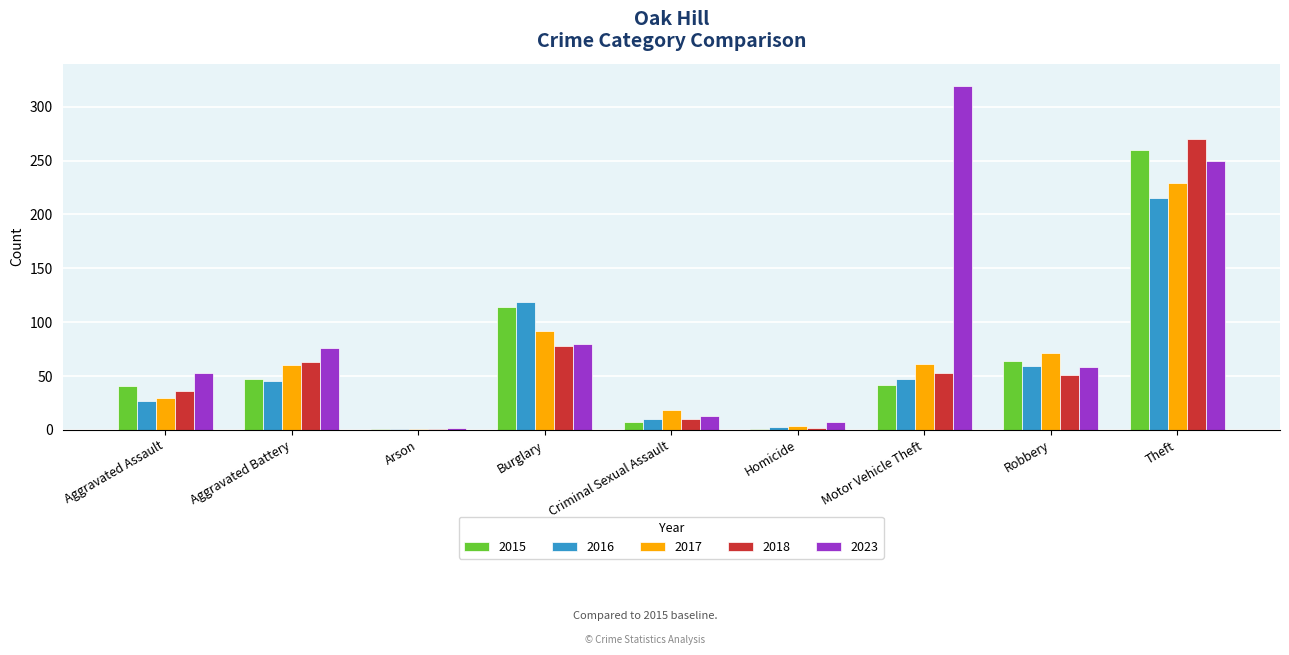

Is it true that 2016 equals 10 at Criminal Sexual Assault?

True